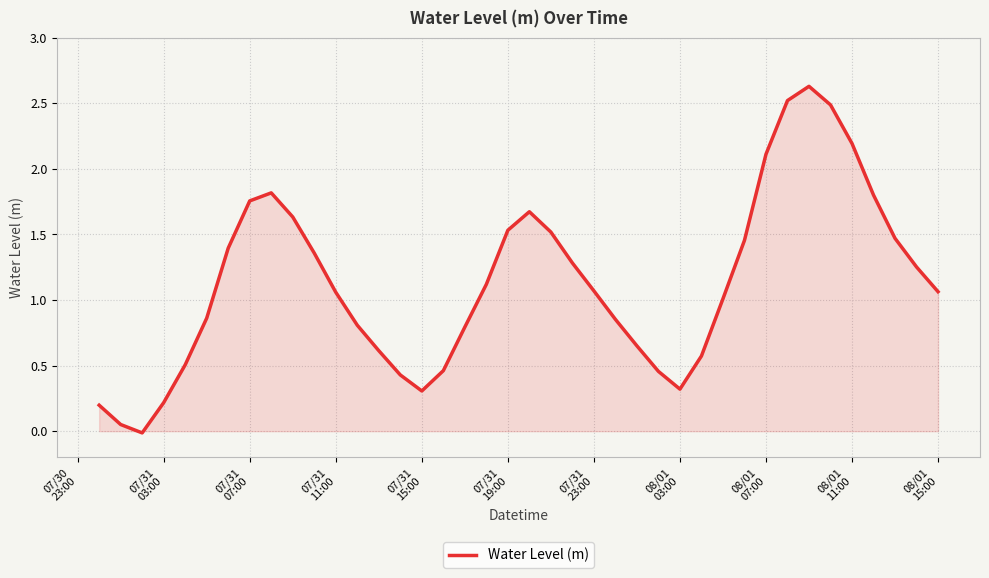

What is the difference between the maximum and minimum values?

2.6